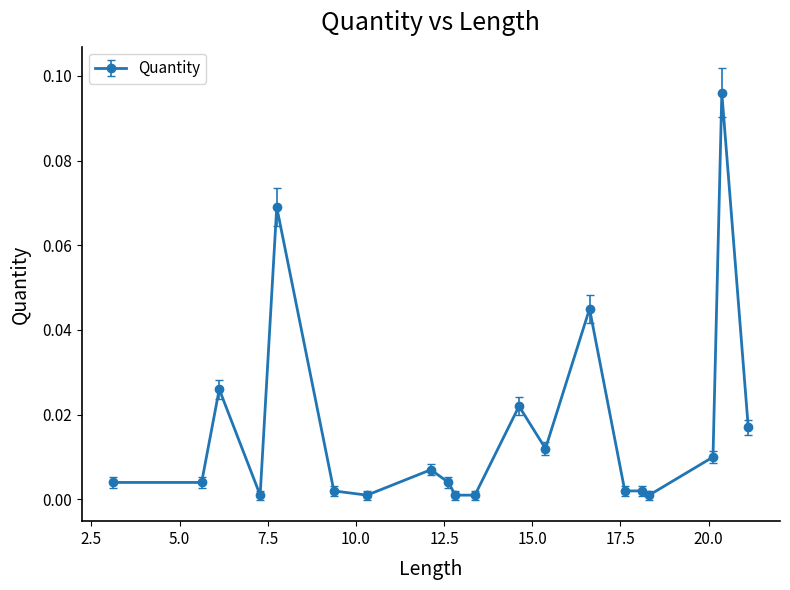

True or false: there are more than 2 points higher than both neighbors.

True